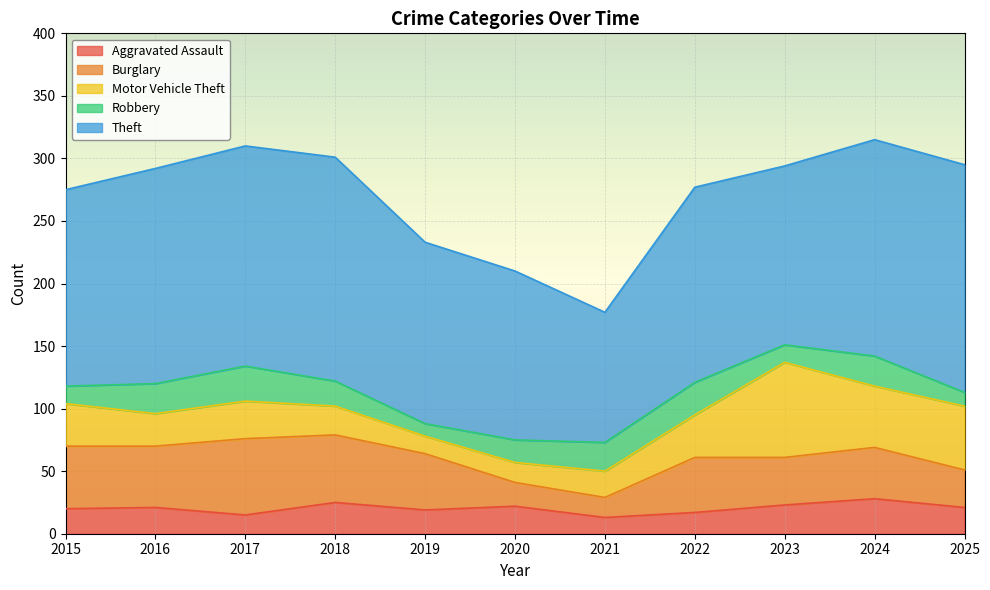

Which series has the widest spread of values?

Theft